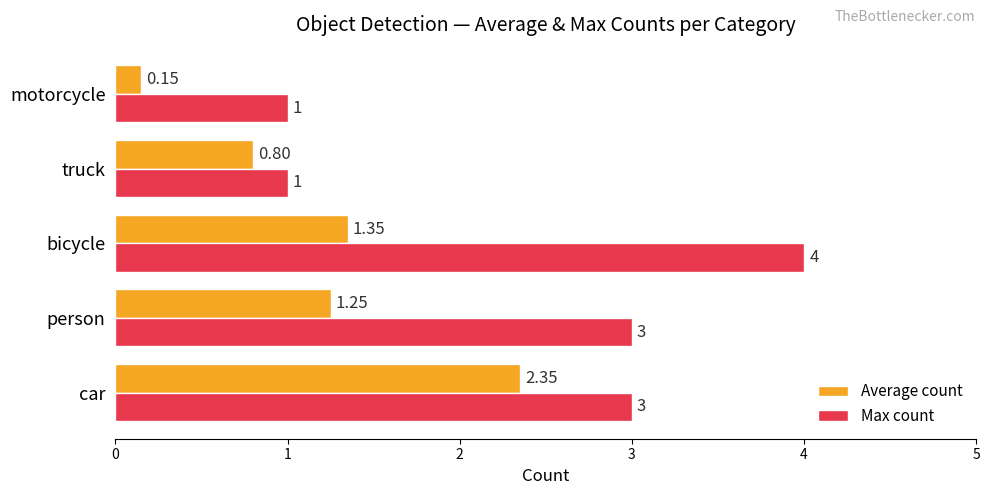

What is the sum of all Max count values?

12.0